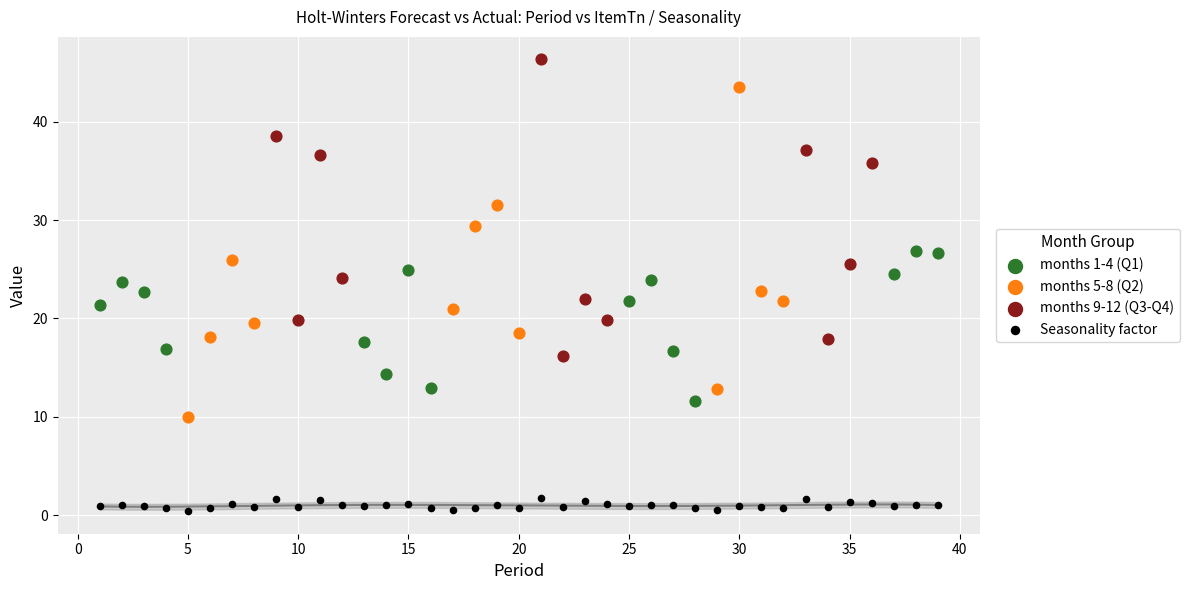

Which series contains the highest Y value?

months 9-12 (Q3-Q4)